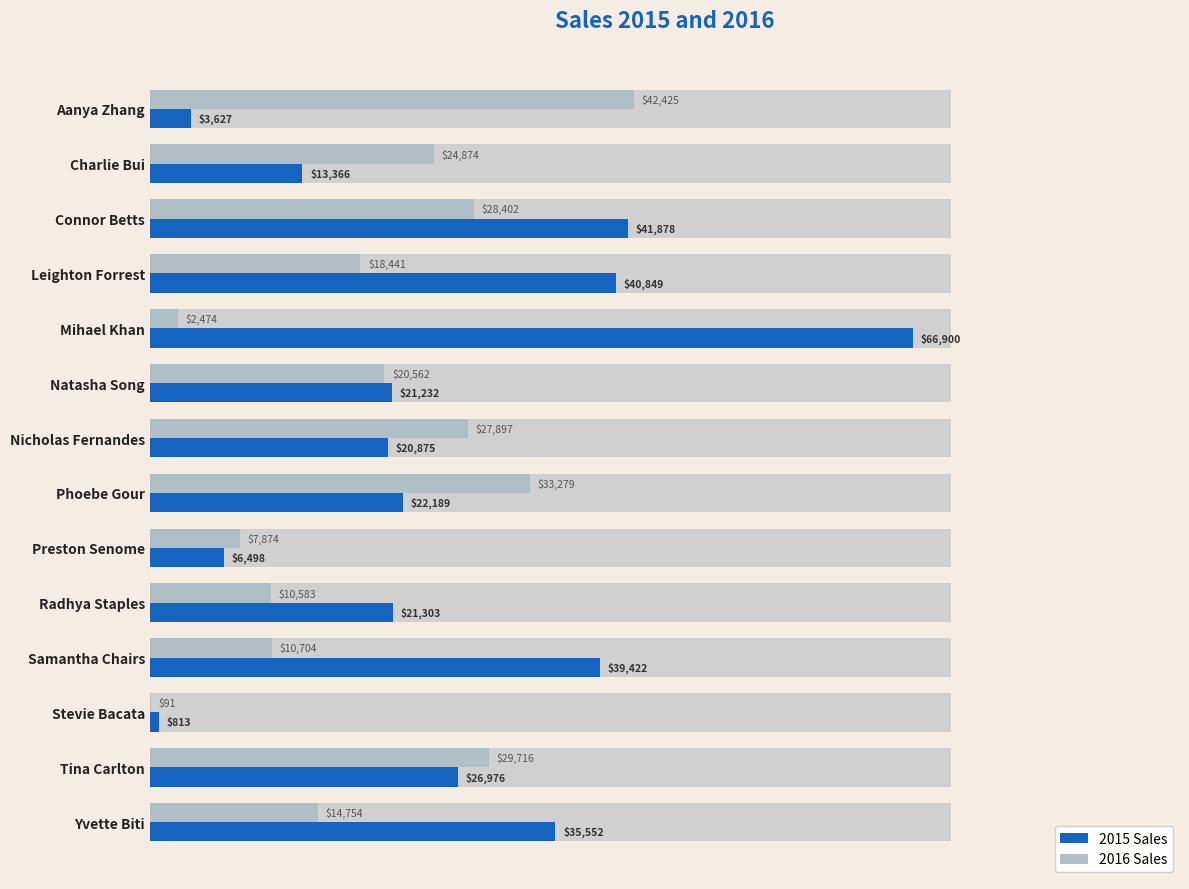

How many series are shown in this chart?

2